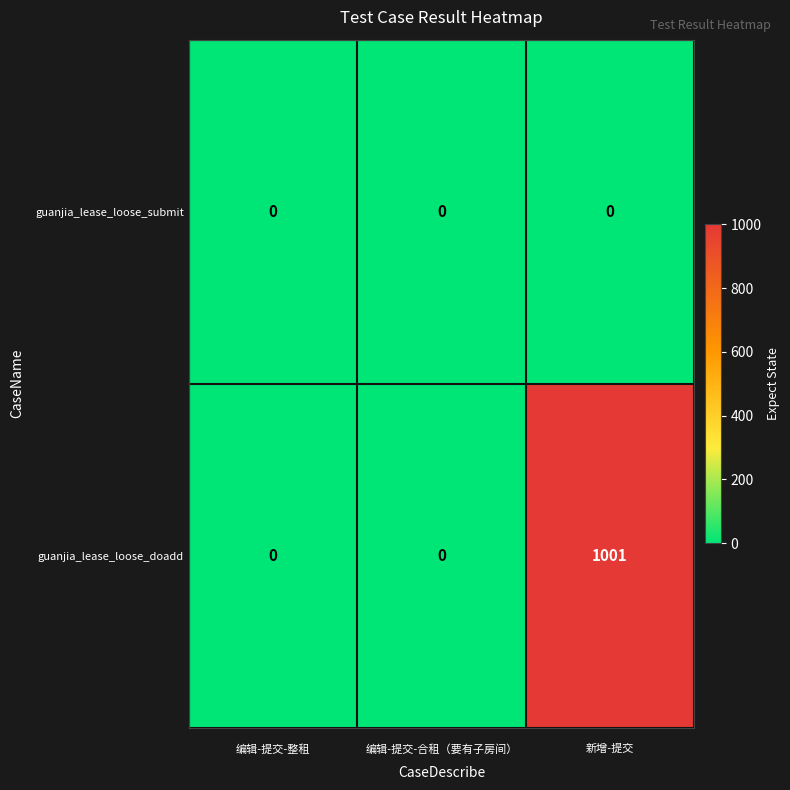

How many series are shown in this chart?

2